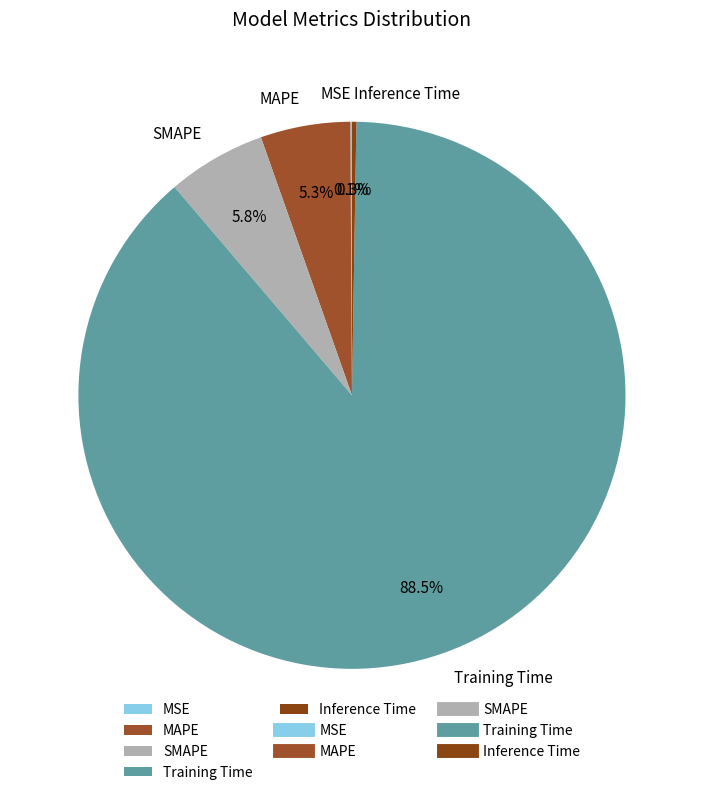

Is the sum of SMAPE and MAPE greater than half?

No